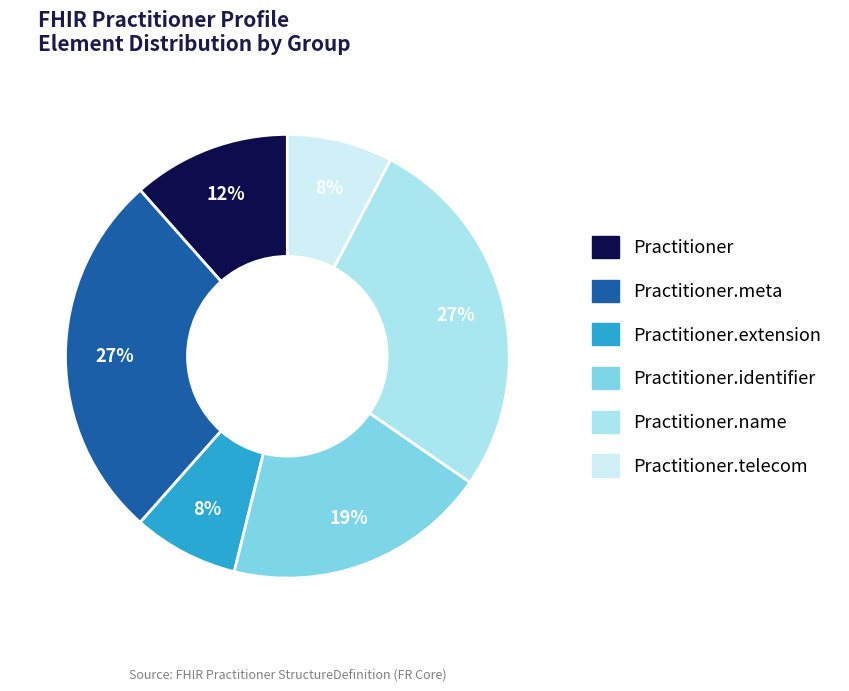

Count the number of slices in the pie.

6